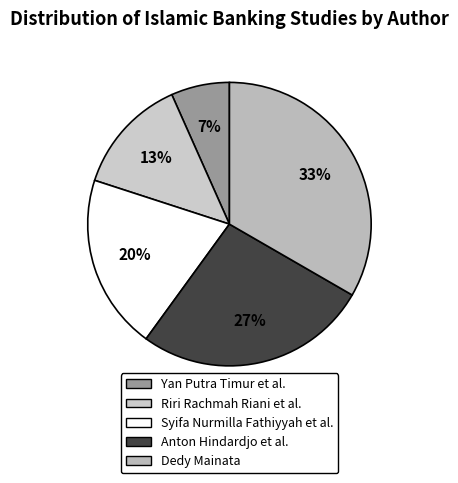

What percentage do Riri Rachmah Riani et al. and Syifa Nurmilla Fathiyyah et al. together represent?

33.3%